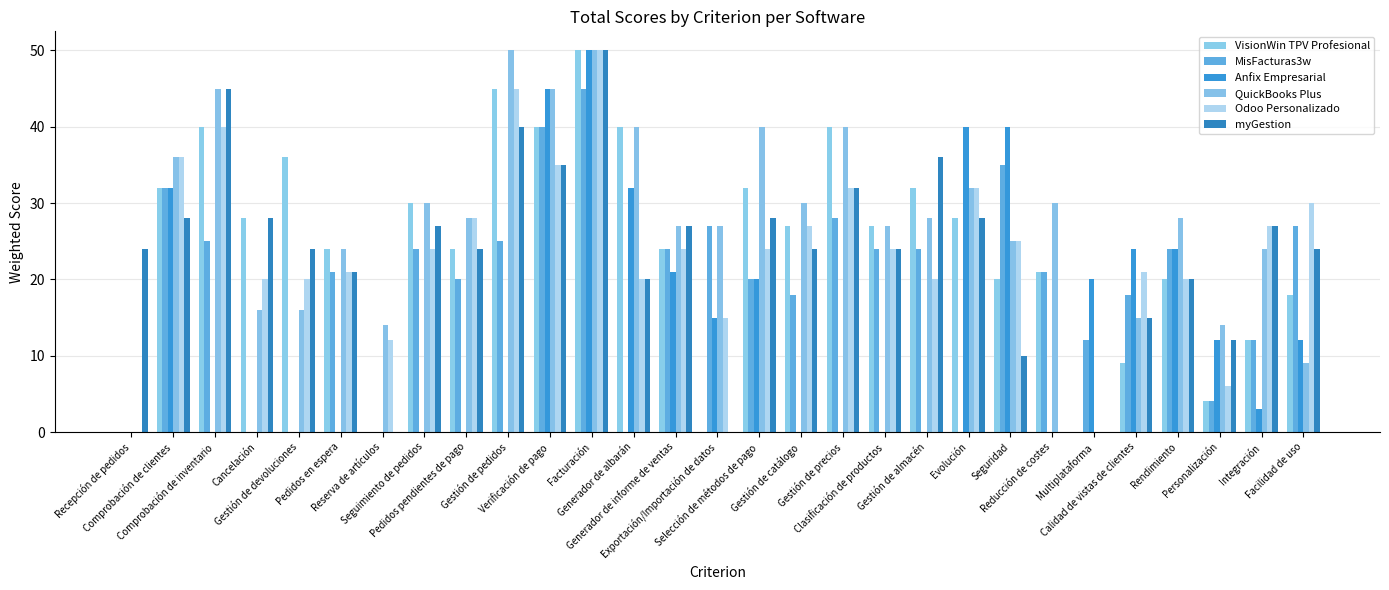

Are the bars horizontal?

No